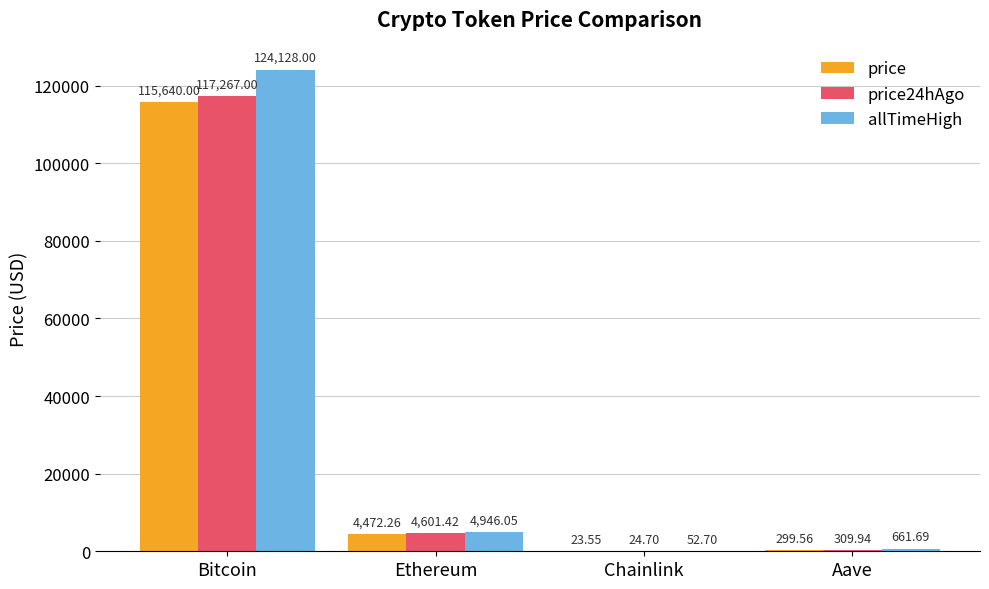

What is the difference between the price values at Bitcoin and Ethereum?

111167.7